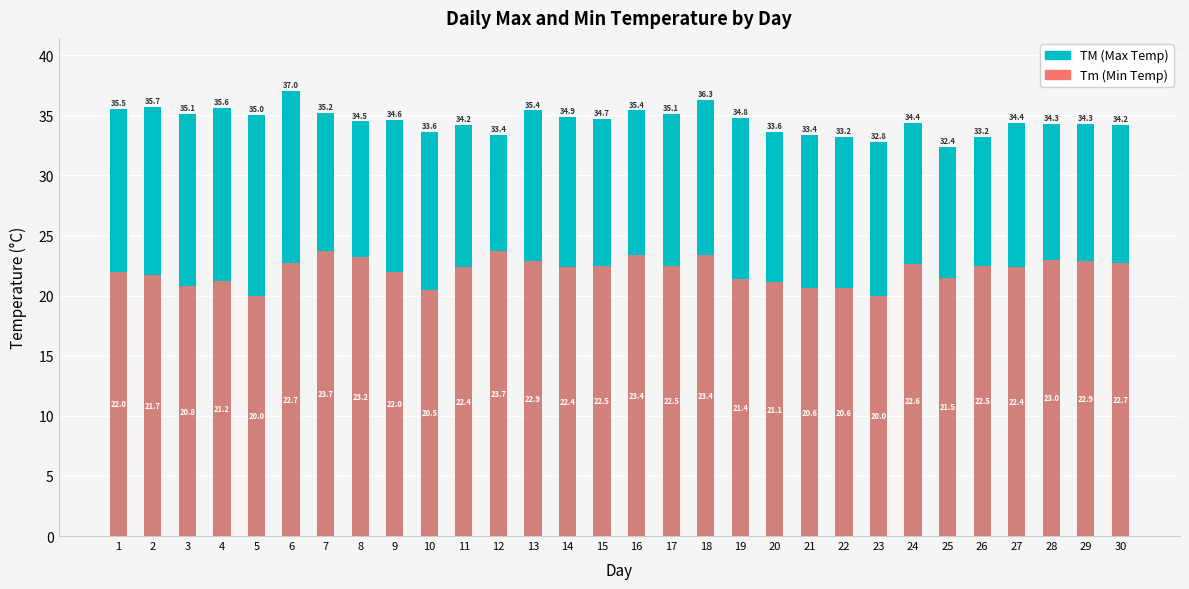

At how many categories does at least one series exceed 22?

30